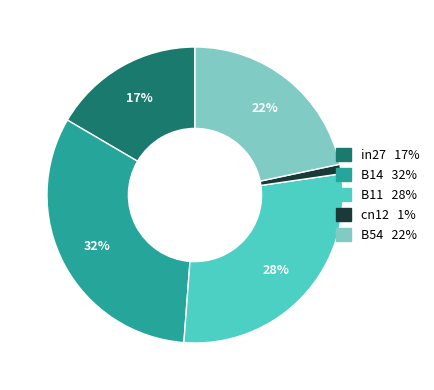

Rank the categories by value from highest to lowest.

B14, B11, B54, in27, cn12